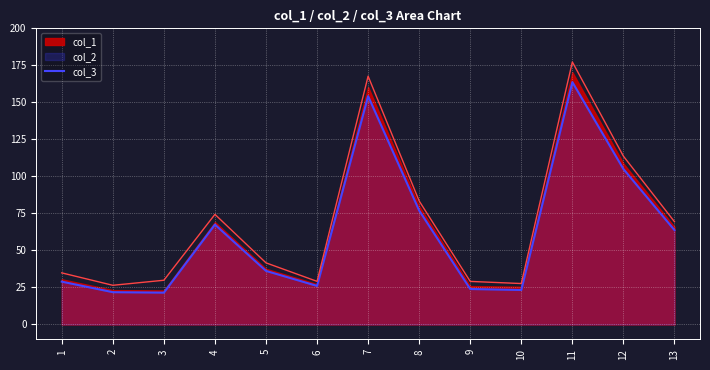

What is the difference between the second highest and minimum values?

141.2